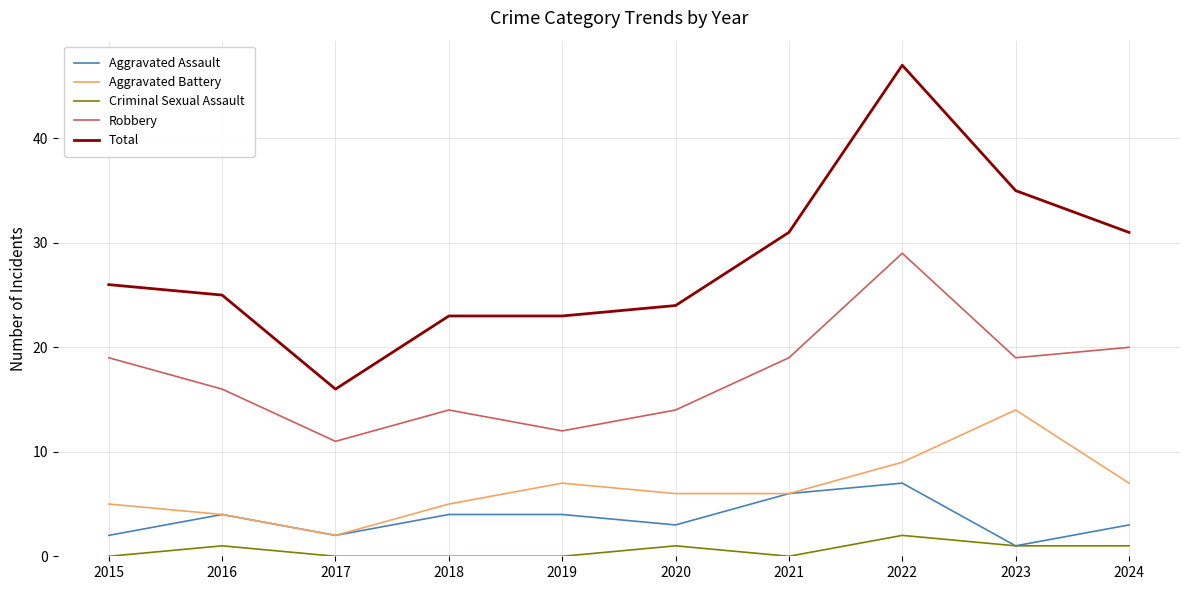

Which series has the widest spread of values?

Total